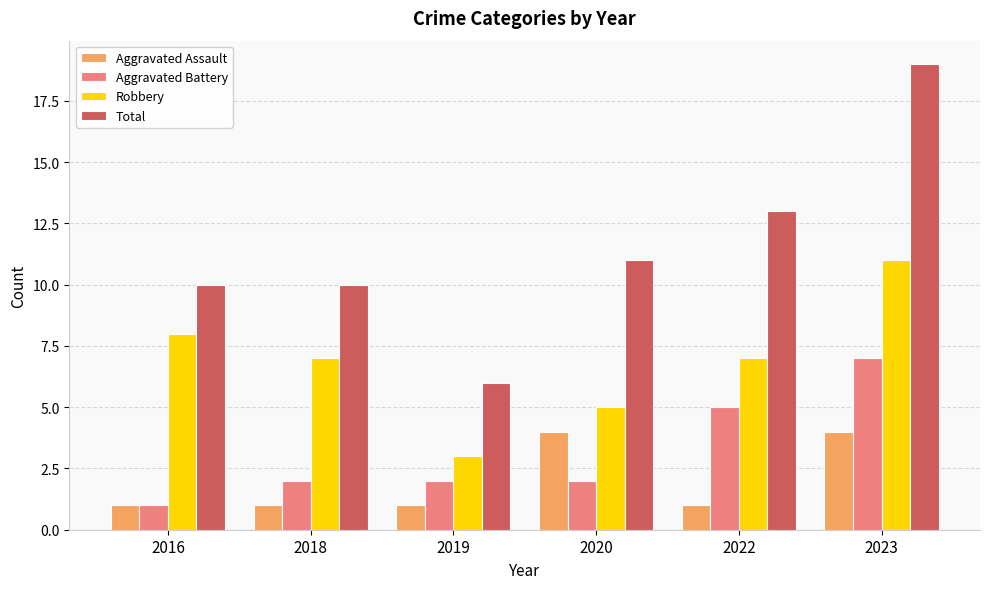

Is it true that Aggravated Battery equals 2 at 2023?

False